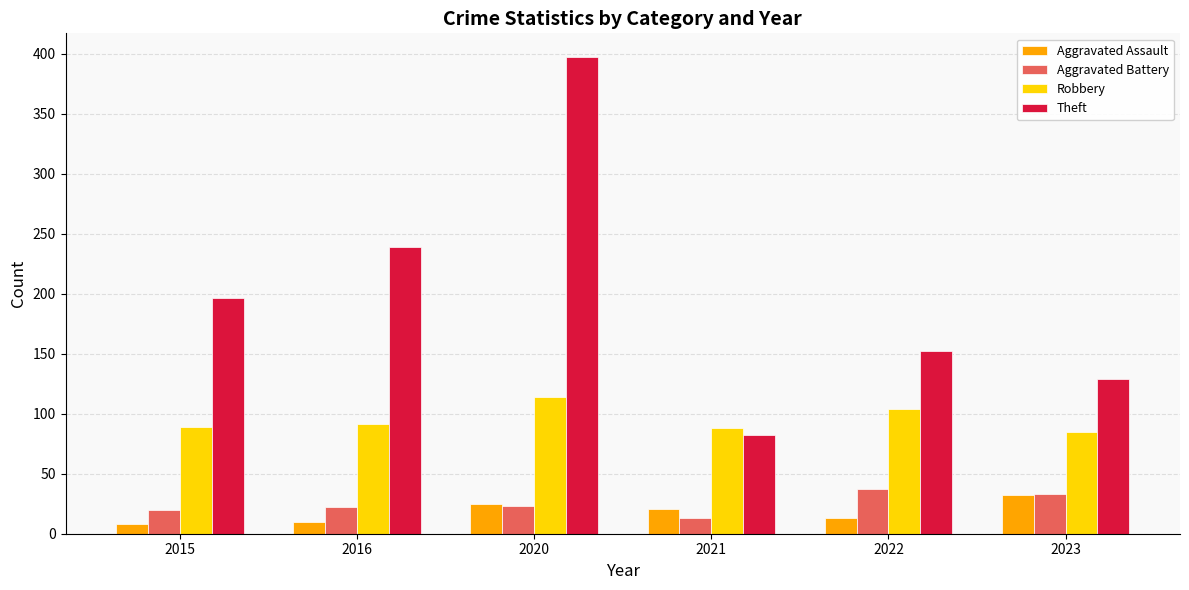

What is the lowest value of the Robbery series?

85